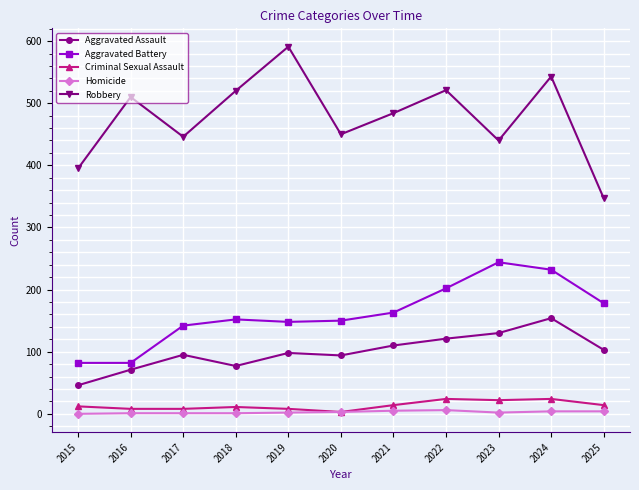

Is the value of Aggravated Battery at 2016 greater than the value of Homicide at 2019?

Yes